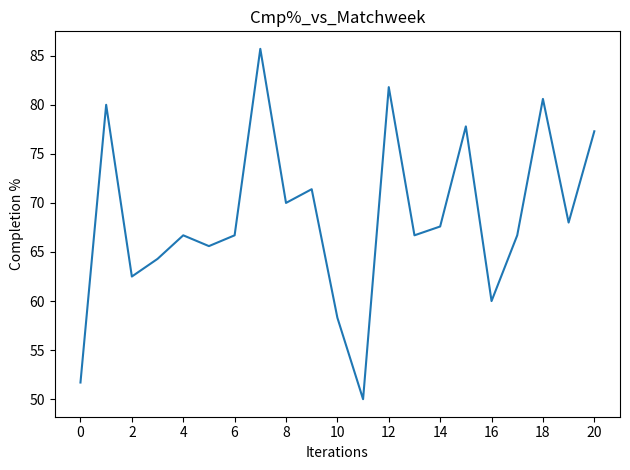

What is the greatest value displayed?

85.7